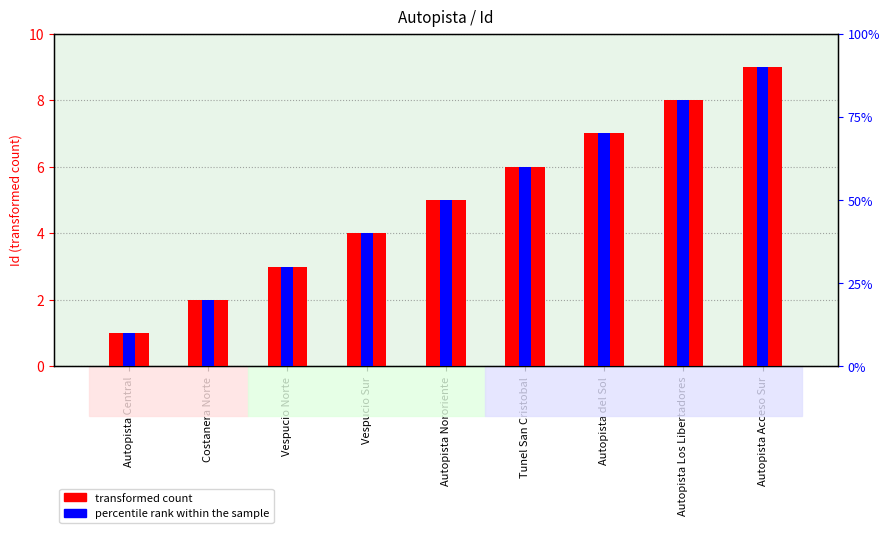

The percentile rank within the sample series shows 0.9 at Autopista Acceso Sur. True or false?

True